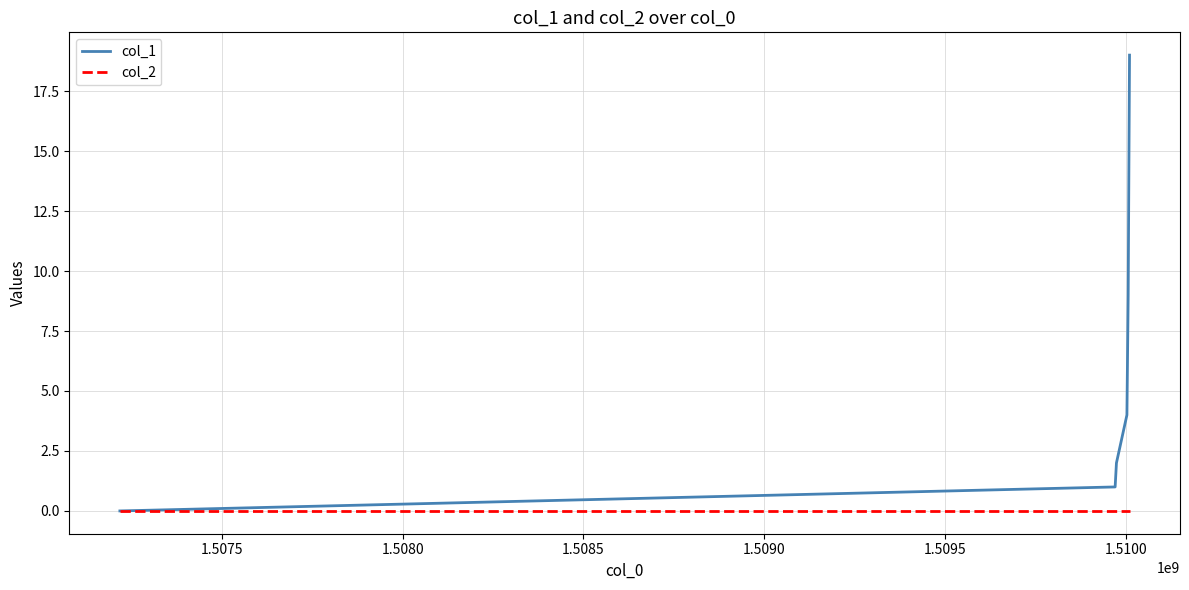

What is the maximum value shown in the chart?

19